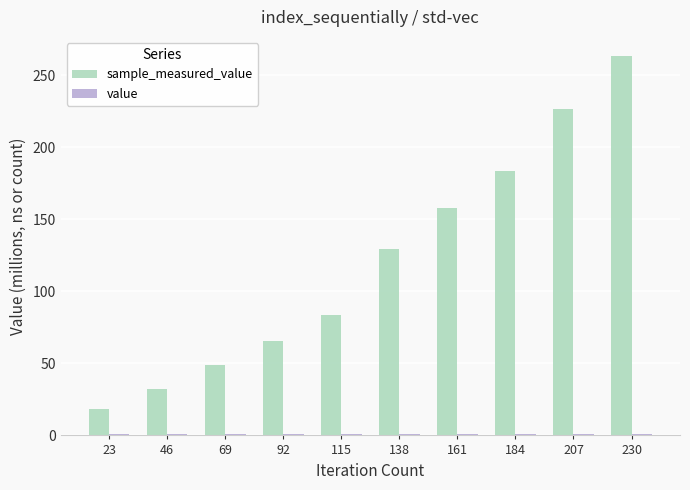

At how many categories does at least one series exceed 28?

9